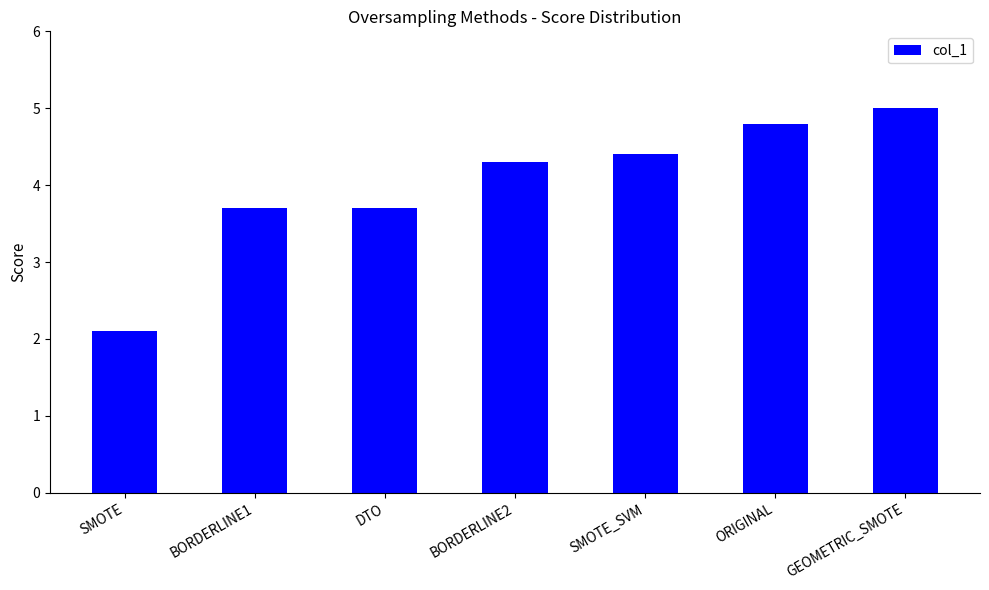

What is the label of the 3rd bar from the left?

DTO